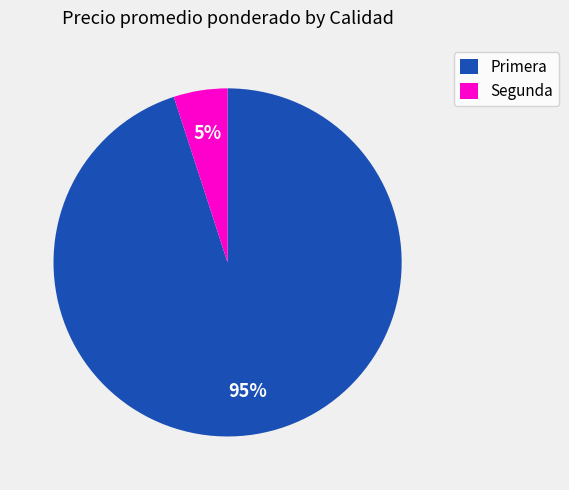

Combined, do Segunda and Primera account for over 50%?

Yes